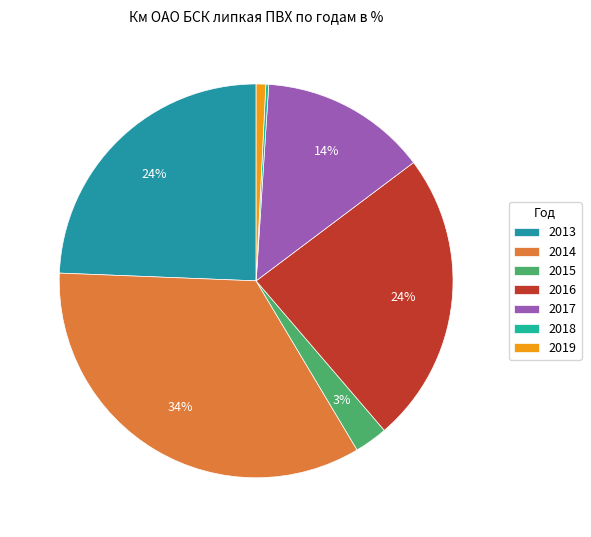

Which slice is the largest?

2014